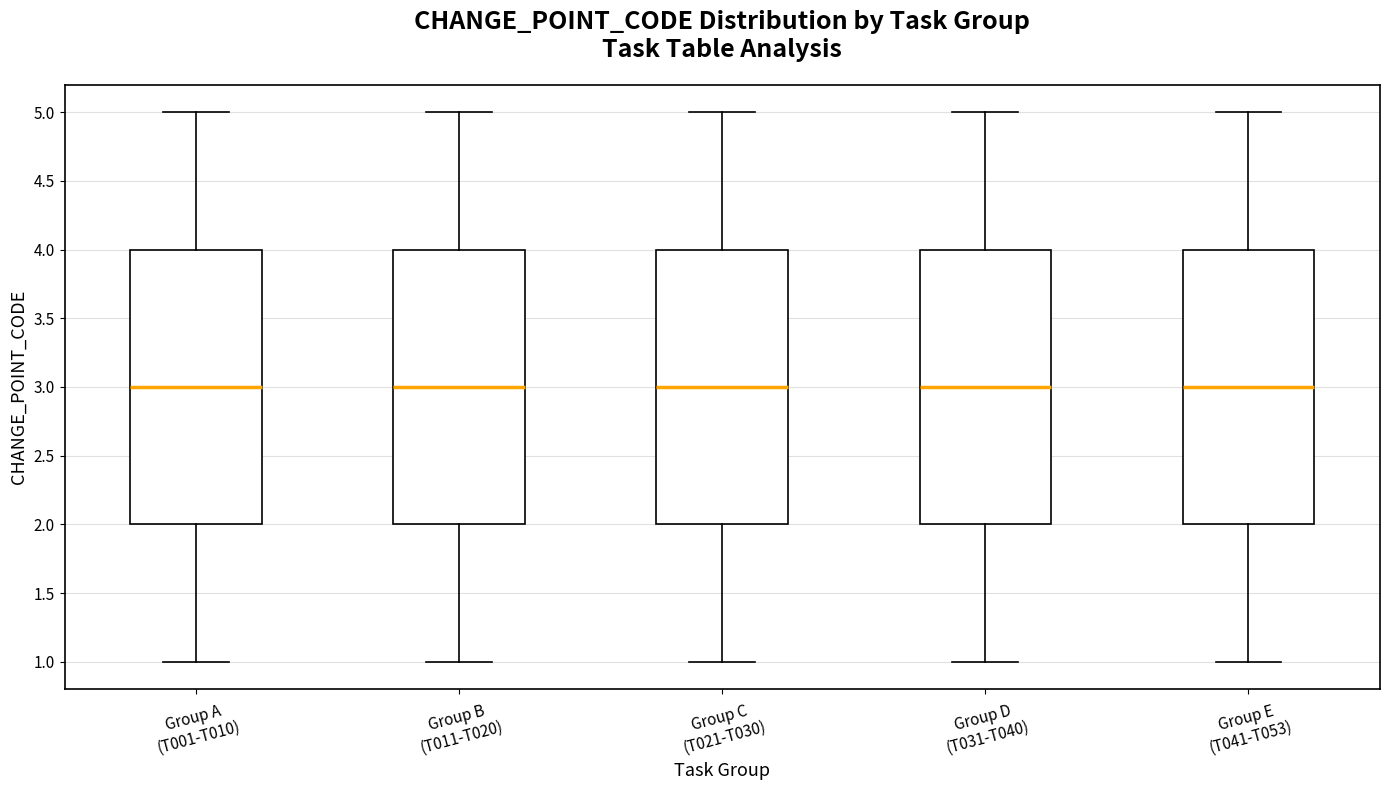

Where is the upper edge of the box for Group E (T041-T053) on the y-axis? The values are not printed on the chart, so give them approximately, as read against the axis.

4